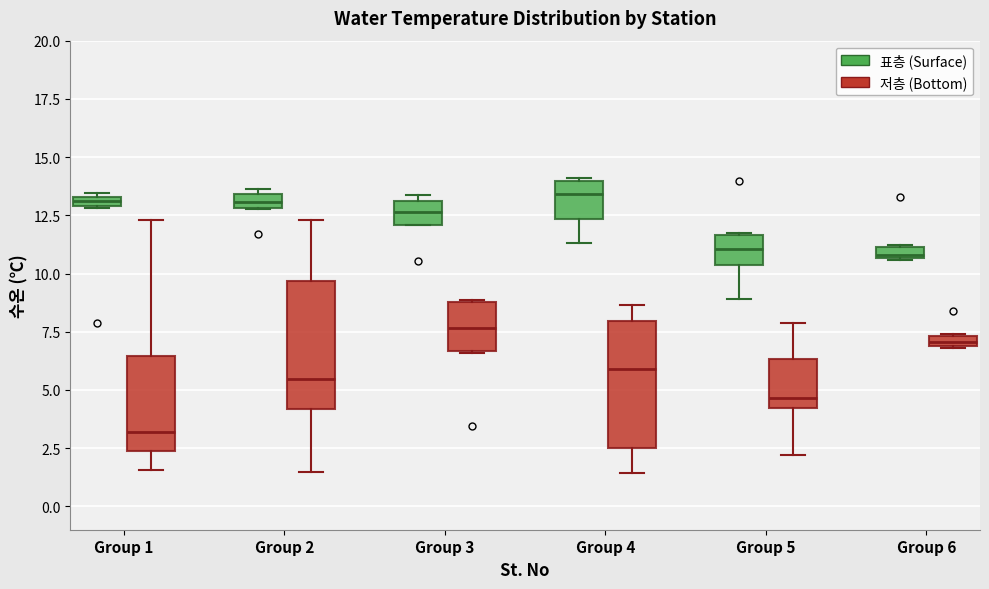

Where is the lower edge of the box for Group 4 (표층 (Surface)) on the y-axis? The values are not printed on the chart, so give them approximately, as read against the axis.

12.5